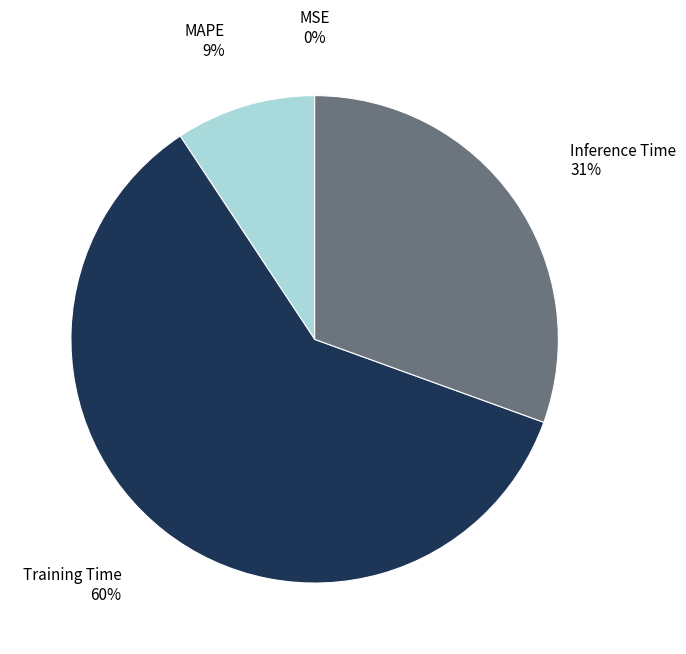

To the nearest percent, what is the average slice percentage?

25%